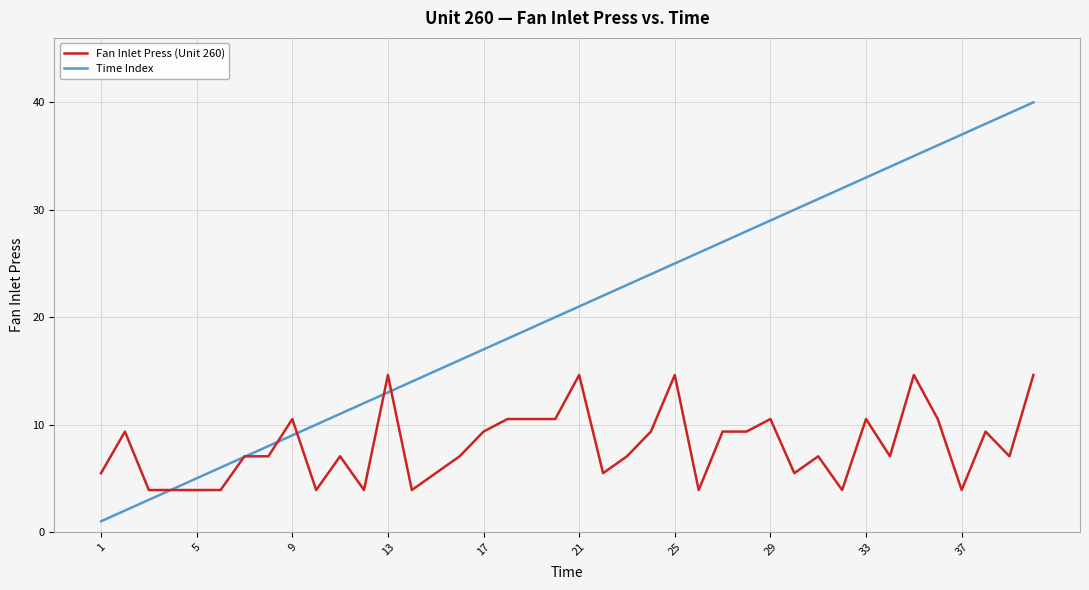

What is the smallest value displayed?

1.0